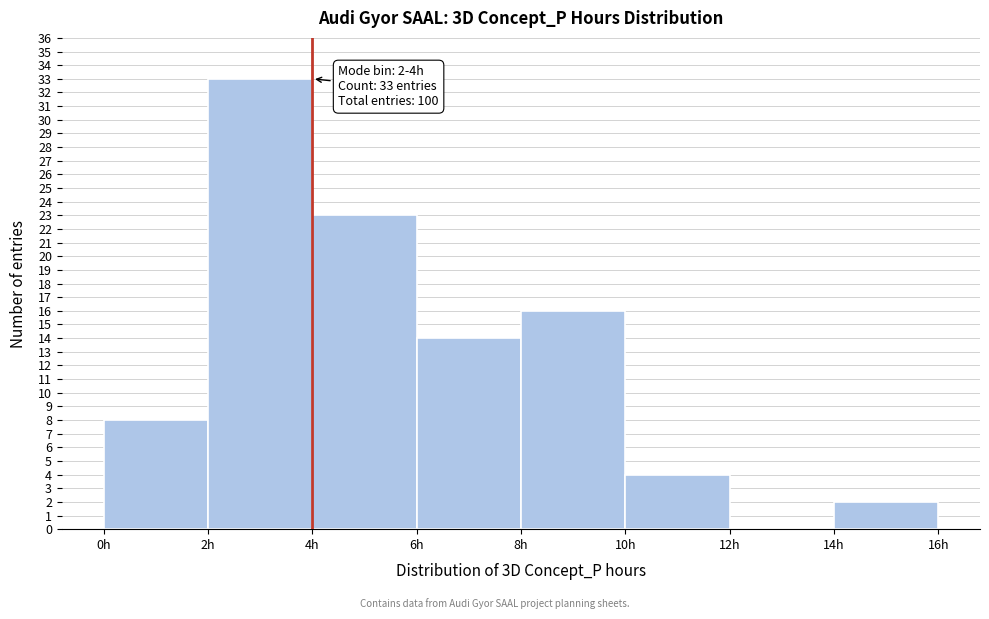

Which range on the x-axis has the tallest bar?

2 to 4